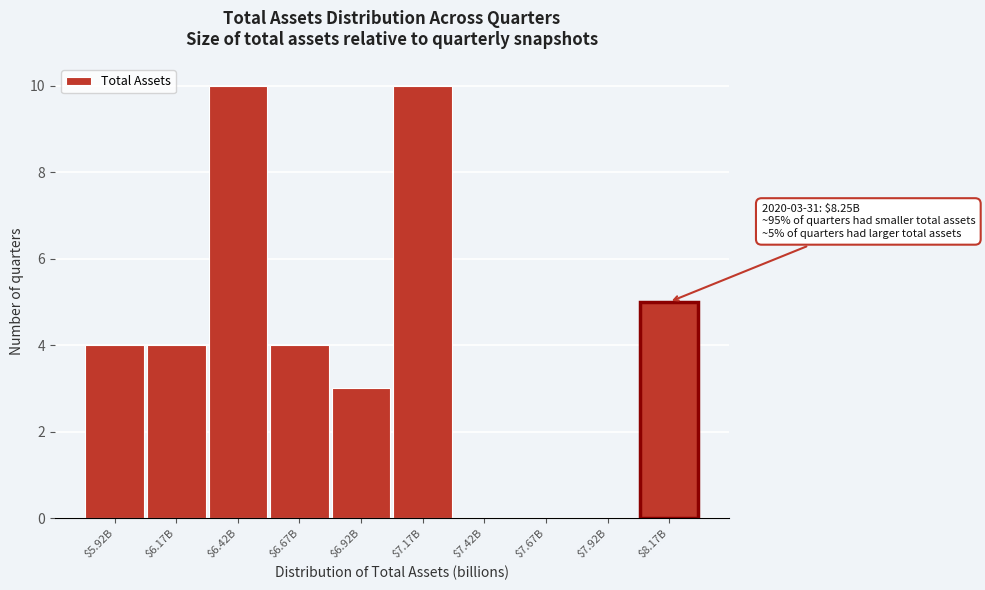

What is the approximate value at $6.42B?

10